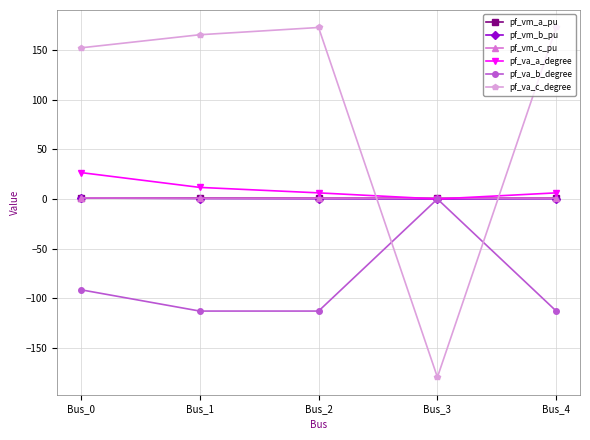

After their last crossing, which series has the higher values: pf_va_c_degree or pf_vm_a_pu?

pf_va_c_degree